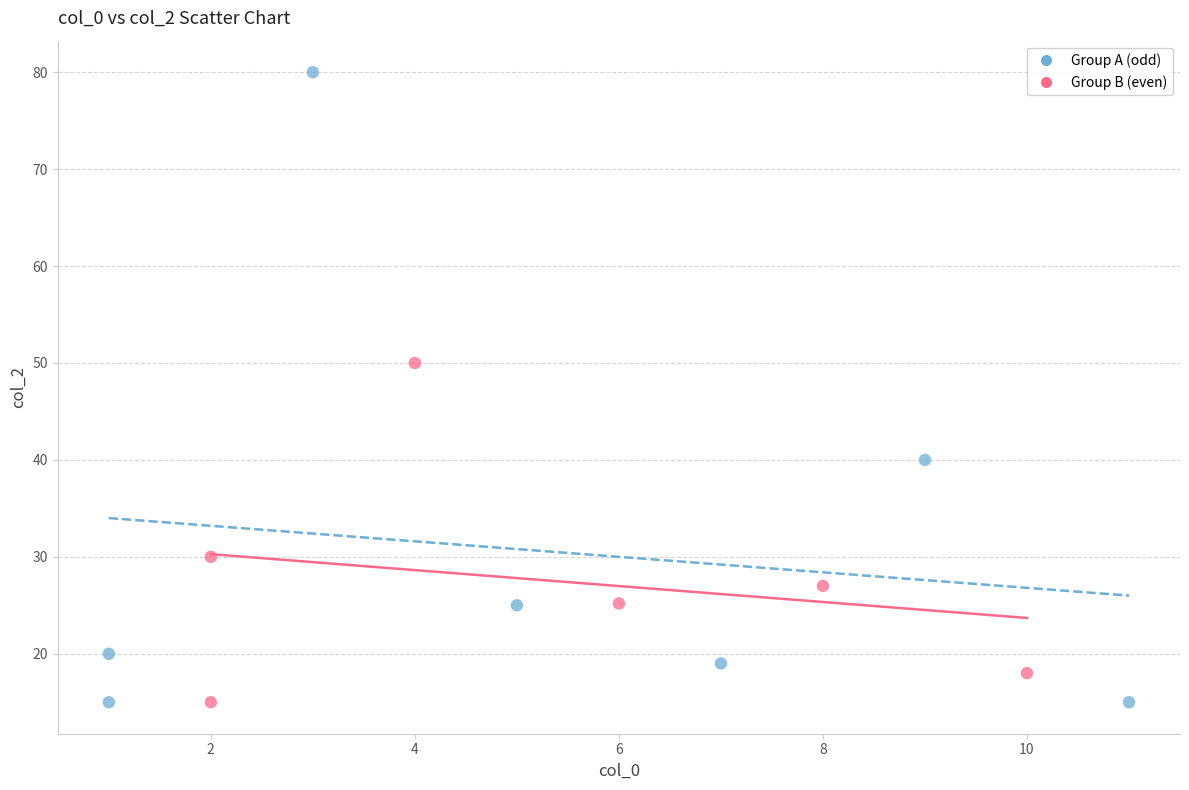

Which series has the largest Y range (max minus min)?

Group A (odd)